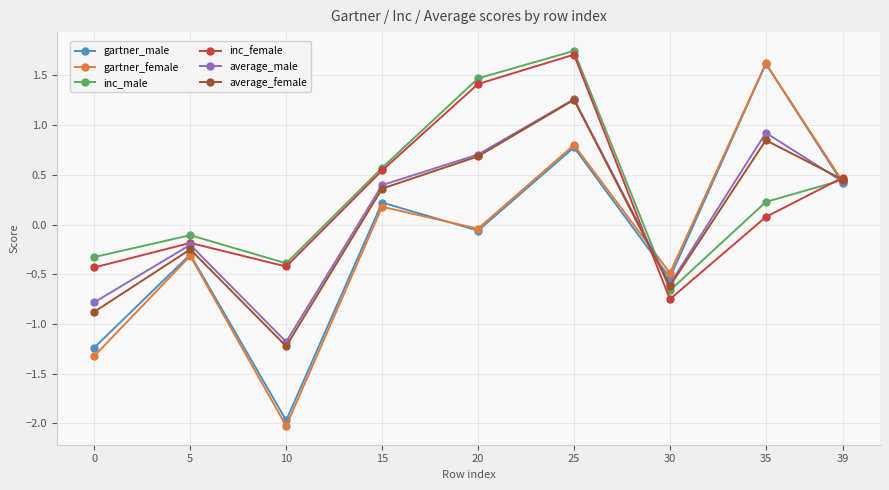

Between which two adjacent categories do inc_female and average_female first intersect?

25 and 30